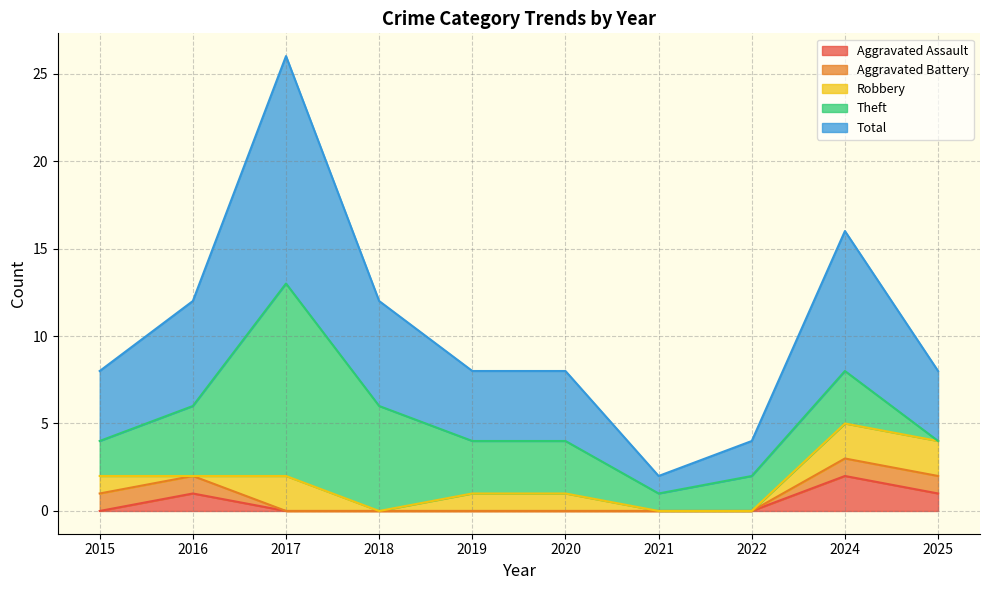

True or false: Aggravated Assault has a value of -1 at 2020.

False